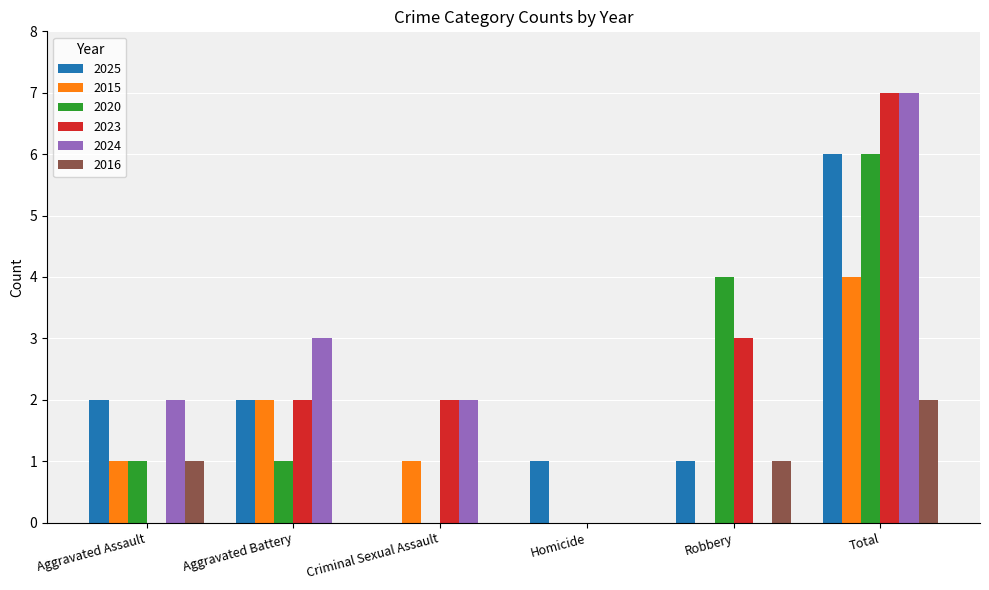

Is the value of 2025 at Aggravated Battery greater than the value of 2024 at Robbery?

Yes